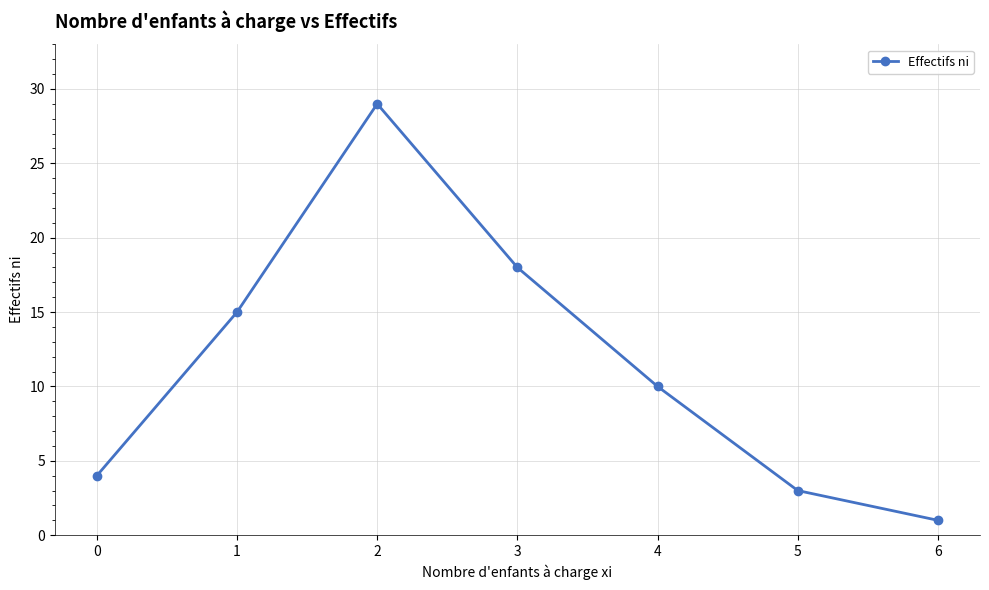

True or false: the data shows 4 at 3.

False